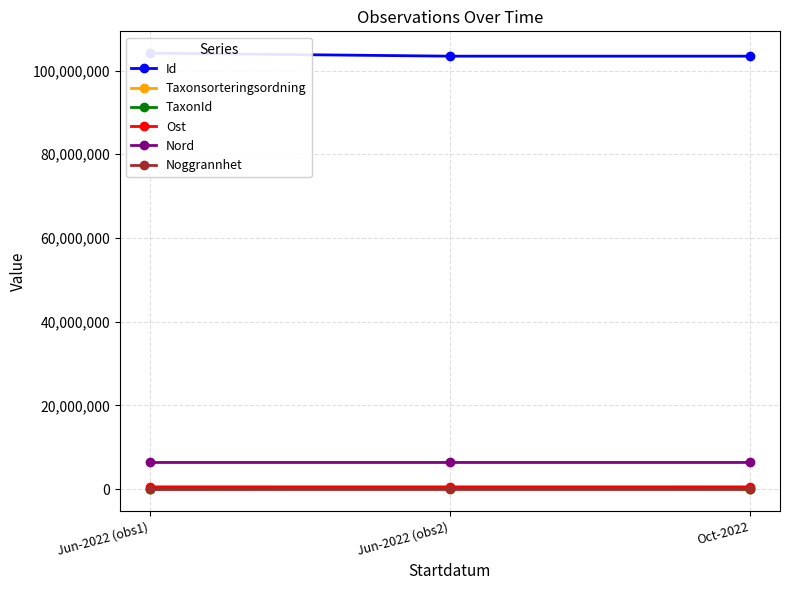

Count the number of categories in the chart.

3